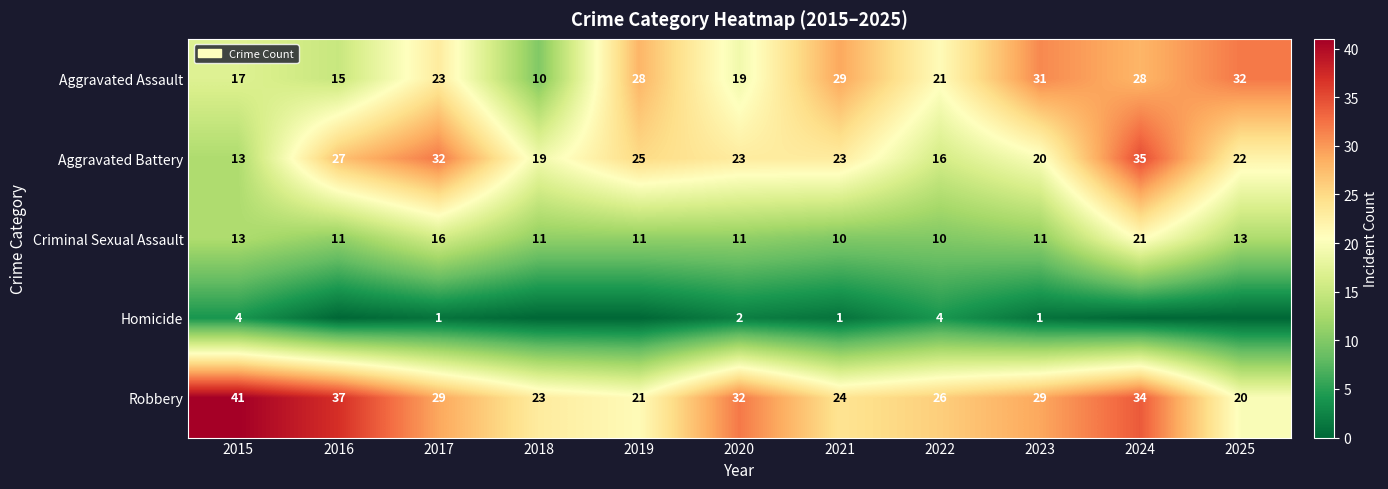

At how many categories does at least one series exceed 30?

7